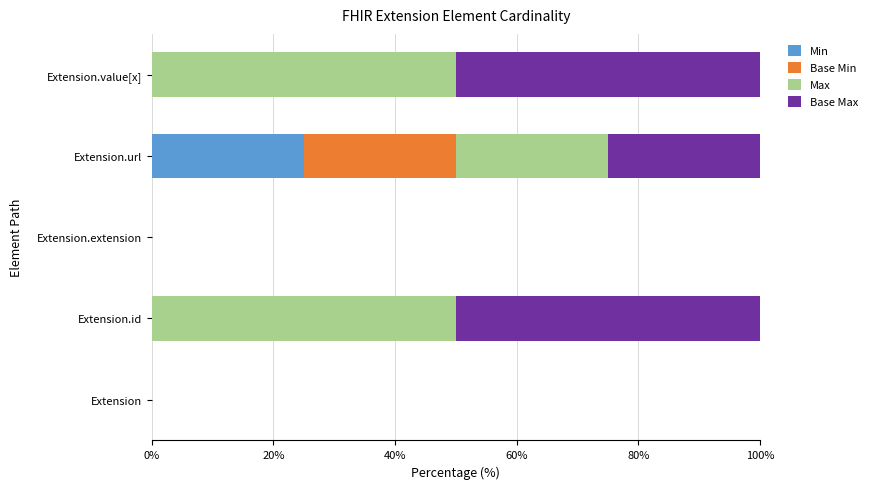

At which label does Min reach its peak?

Extension.url